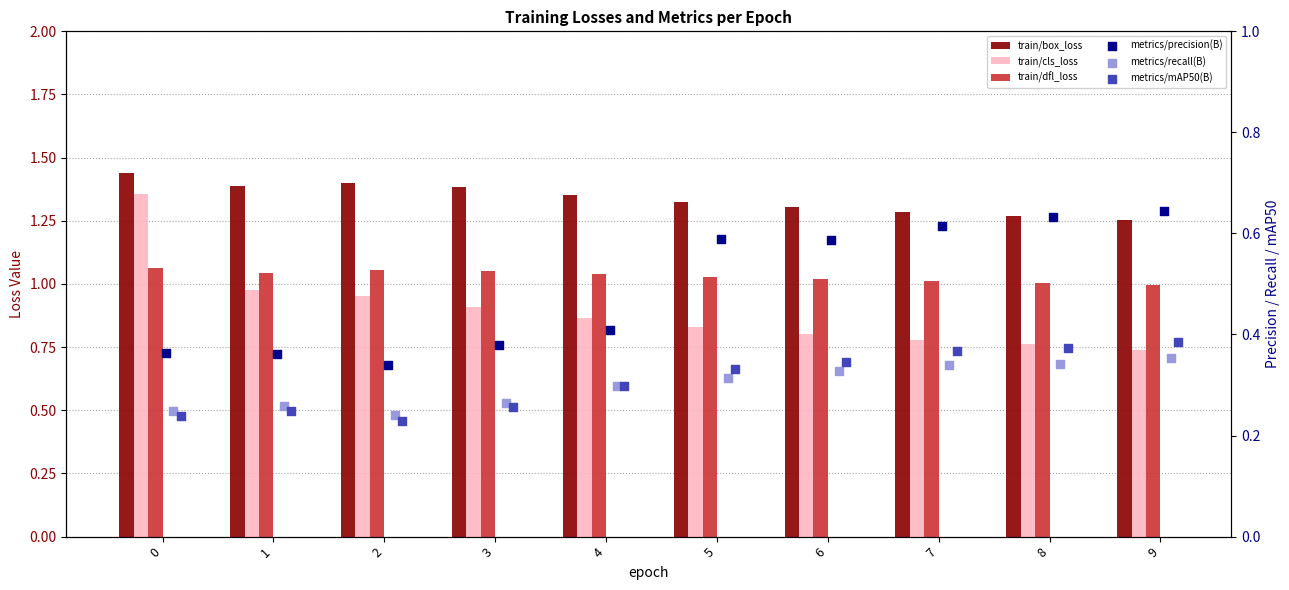

What are all the series names shown in the legend?

train/box_loss, train/cls_loss, train/dfl_loss, metrics/precision(B), metrics/recall(B), metrics/mAP50(B)